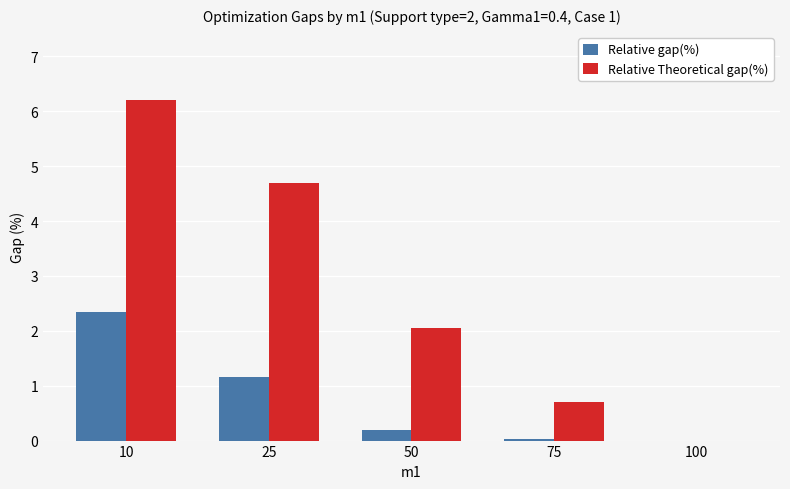

What is the total value across all series at 50?

2.2